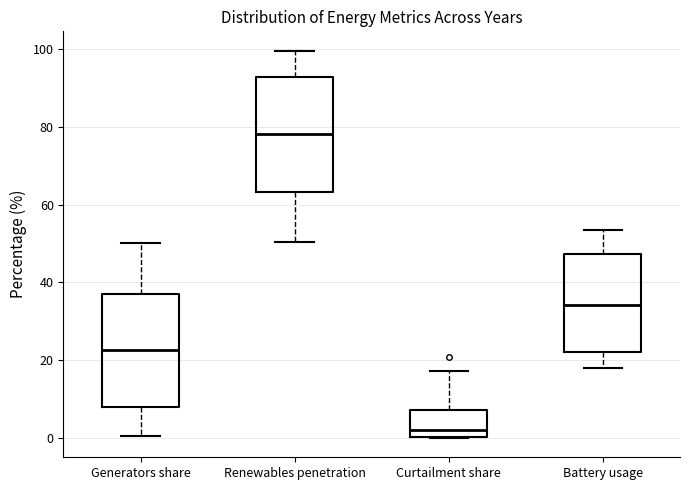

Reading left to right, read every box against the y-axis: the position of its median line, the range the box covers, and the ends of its whiskers. The values are not printed on the chart, so give them approximately, as read against the axis.

Generators share: median 22, box 8 to 38, whiskers 0 to 50
Renewables penetration: median 78, box 64 to 92, whiskers 50 to 100
Curtailment share: median 2, box 0 to 8, whiskers 0 to 18
Battery usage: median 34, box 22 to 48, whiskers 18 to 54